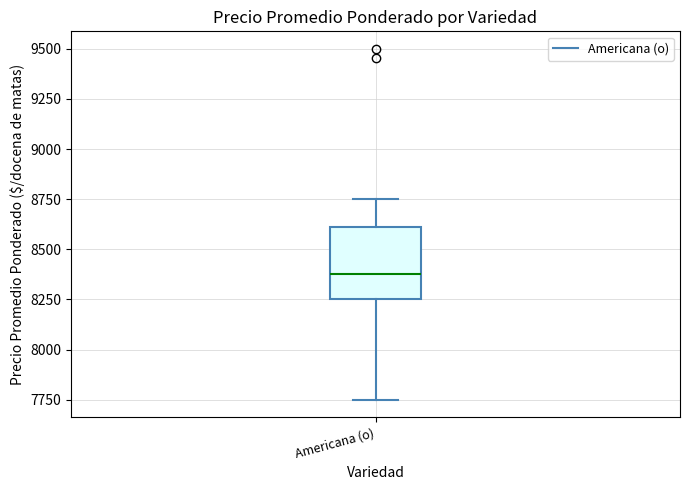

Transcribe this box plot: give where the median line is, the range the box spans, and where the two whiskers end, as read against the y-axis. The values are not printed on the chart, so give them approximately, as read against the axis.

median 8400, box 8250 to 8600, whiskers 7750 to 8750